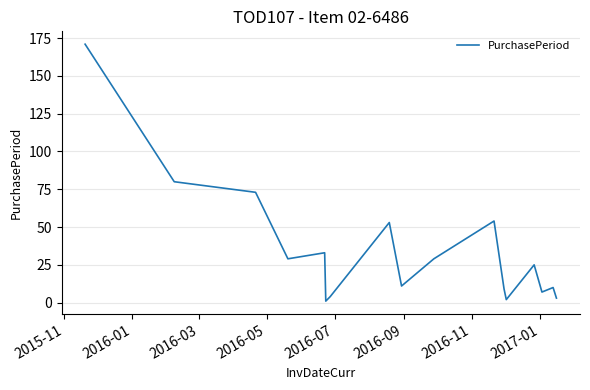

What is the difference between the maximum and minimum values?

170